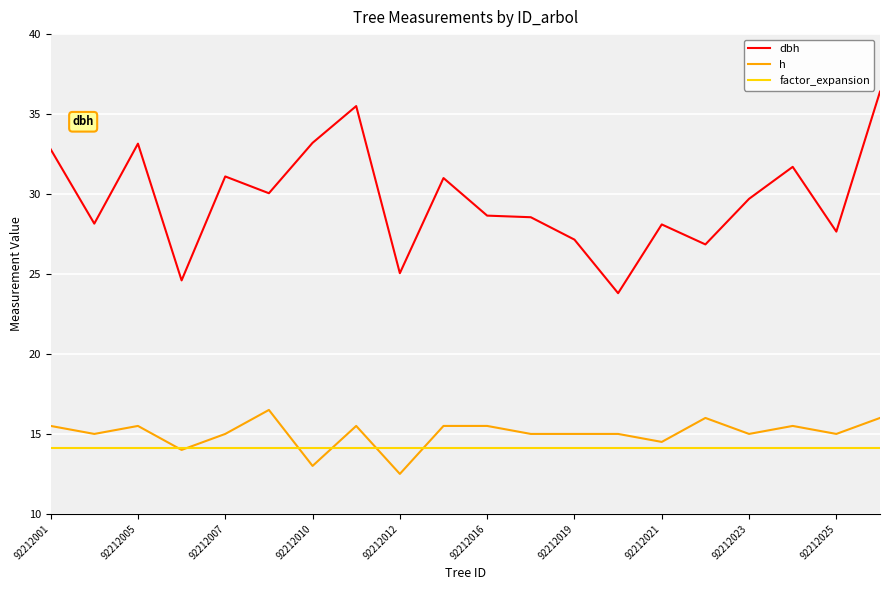

What is the maximum value shown in the chart?

36.4